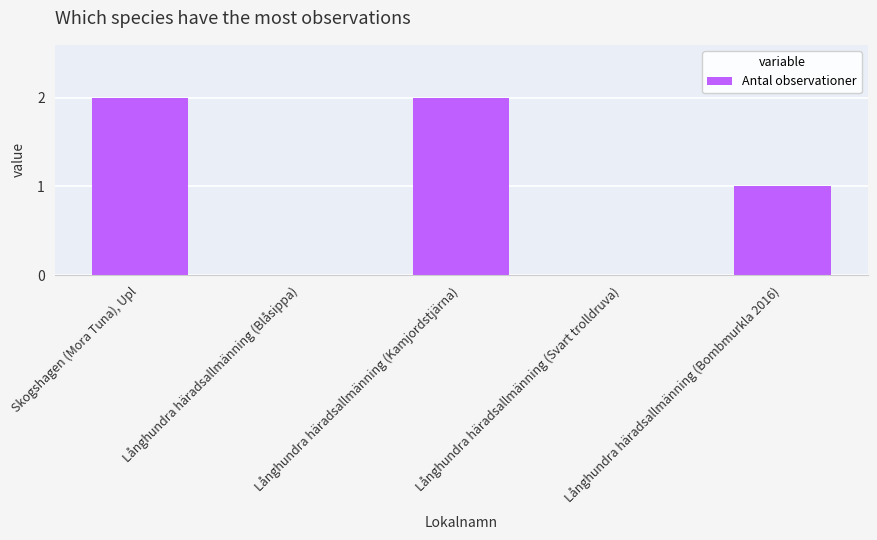

What is the change in value from Långhundra häradsallmänning (Svart trolldruva) to Långhundra häradsallmänning (Bombmurkla 2016)?

+1